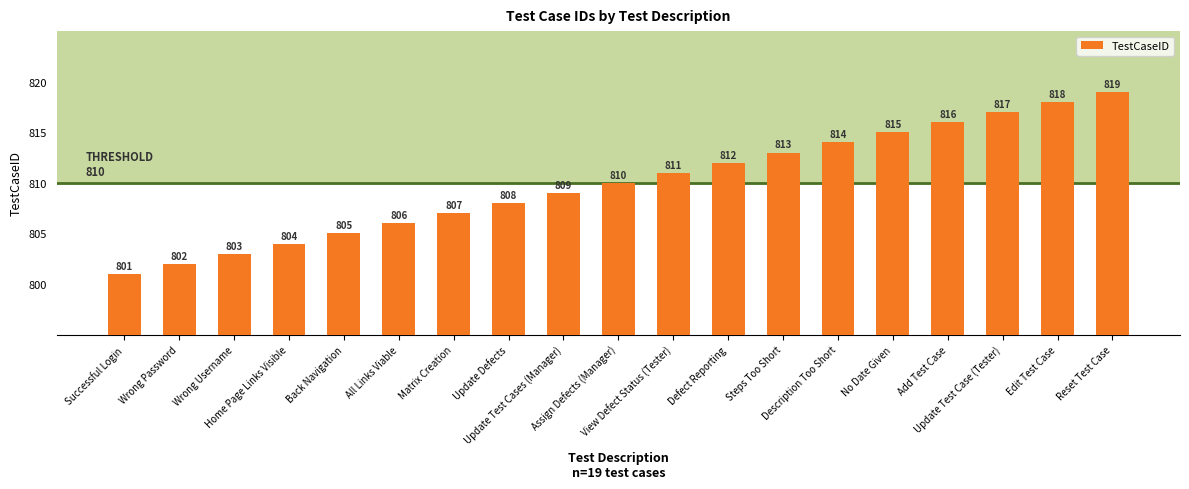

Where is the data nearest to the value 810?

Assign Defects (Manager)